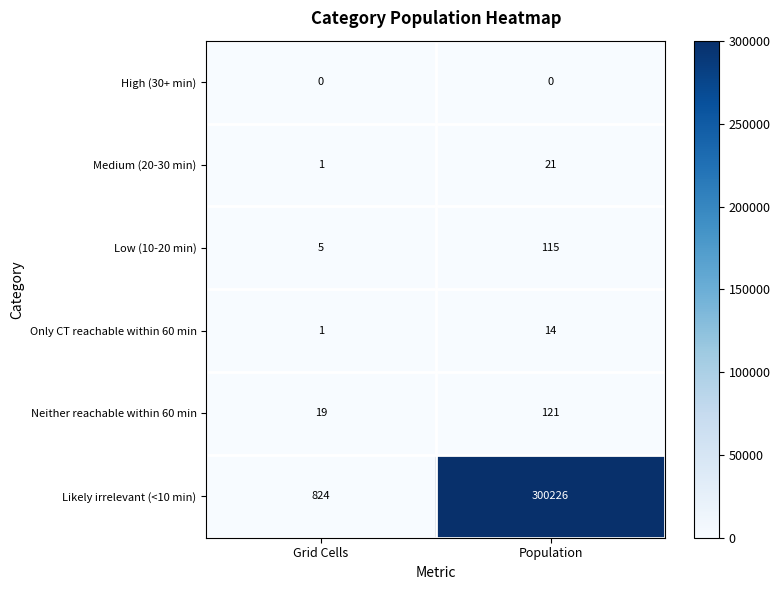

At which category does the chart reach its peak across all series?

Population